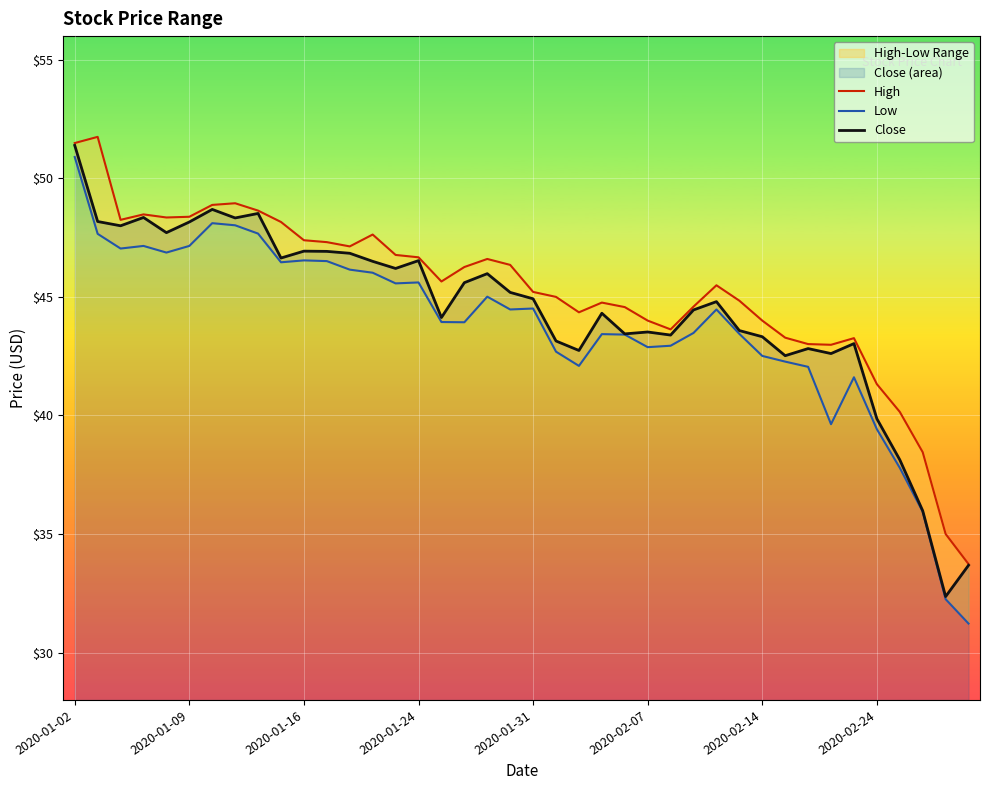

Which series has the largest range (max minus min)?

Low